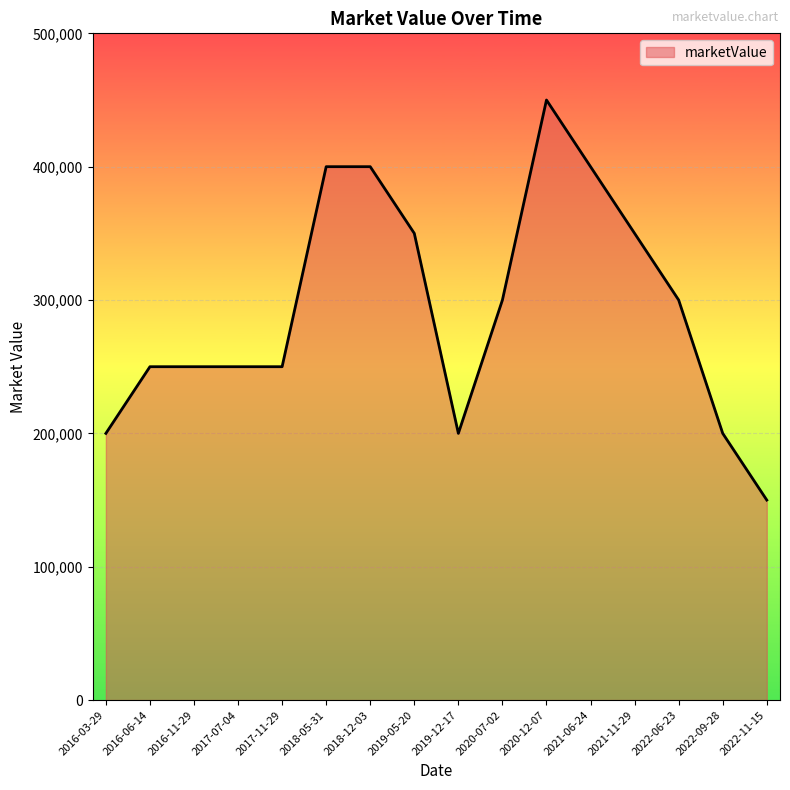

What is the ratio of the value at 2018-12-03 to the value at 2022-09-28?

2.0